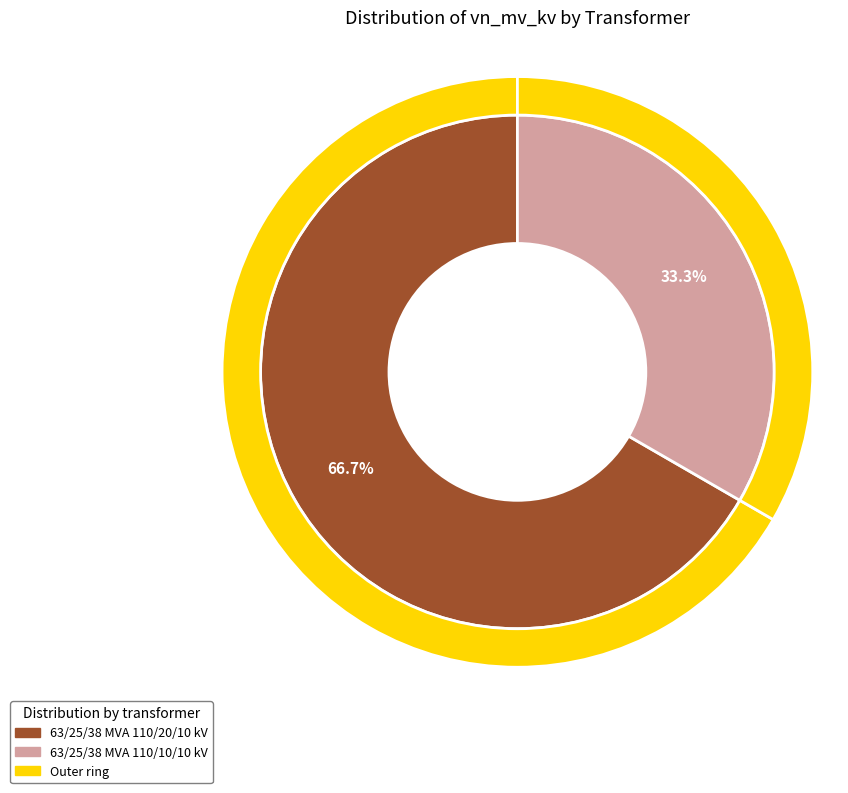

How many segments does this pie chart have?

2